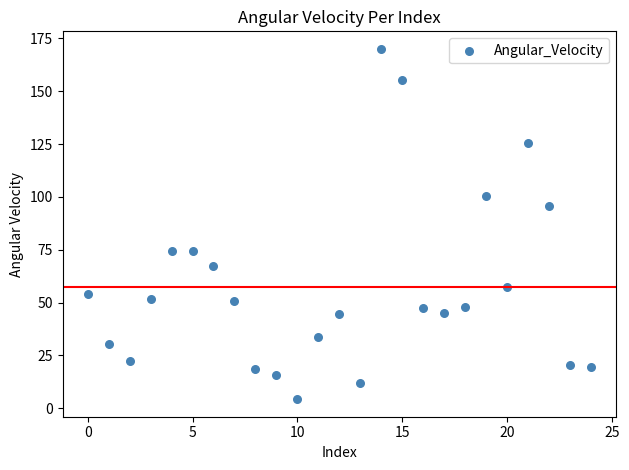

What Y value in the scatter plot is closest to 87?

95.8